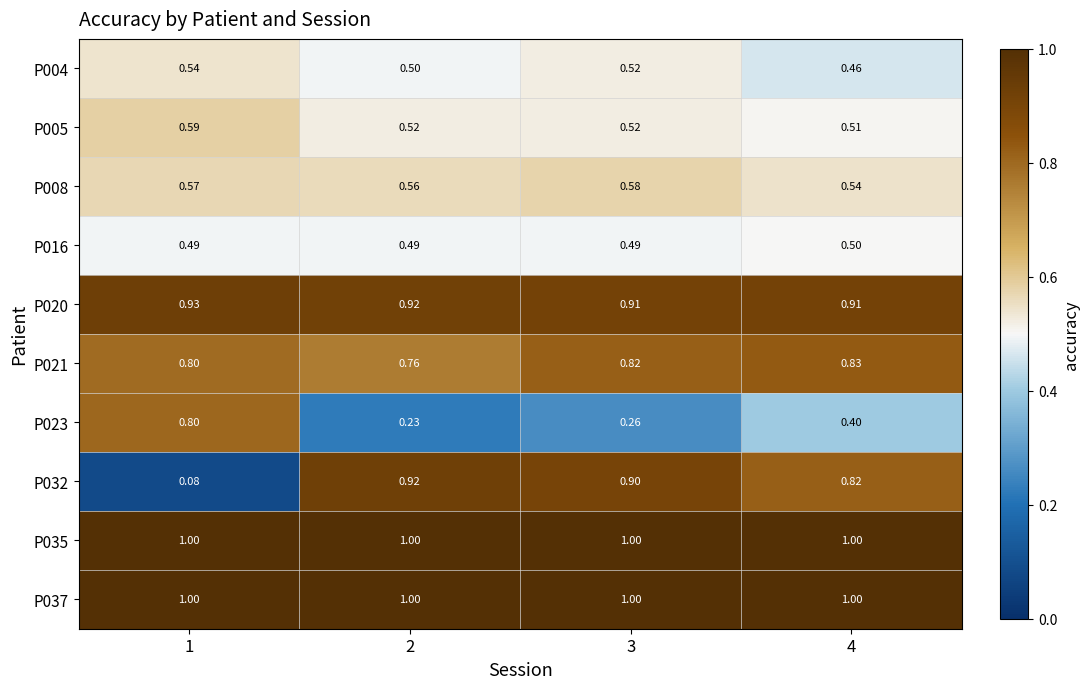

How many distinct data groups are displayed?

10